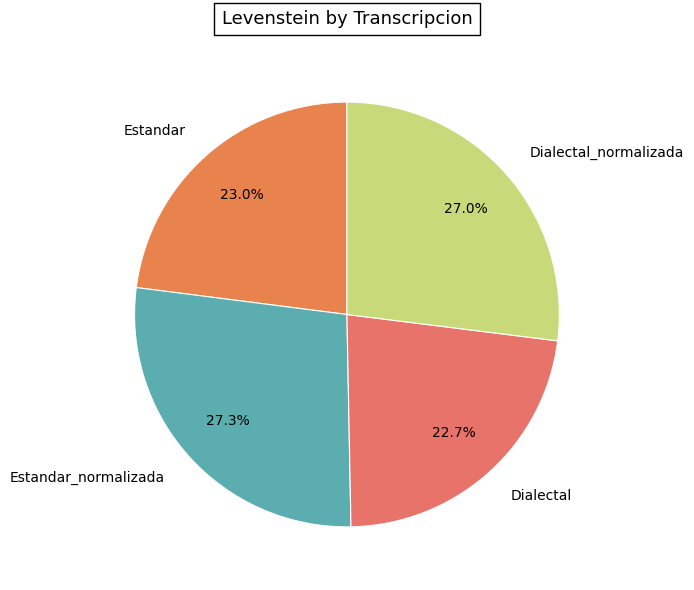

The Dialectal slice represents 23% of the pie. True or false?

True